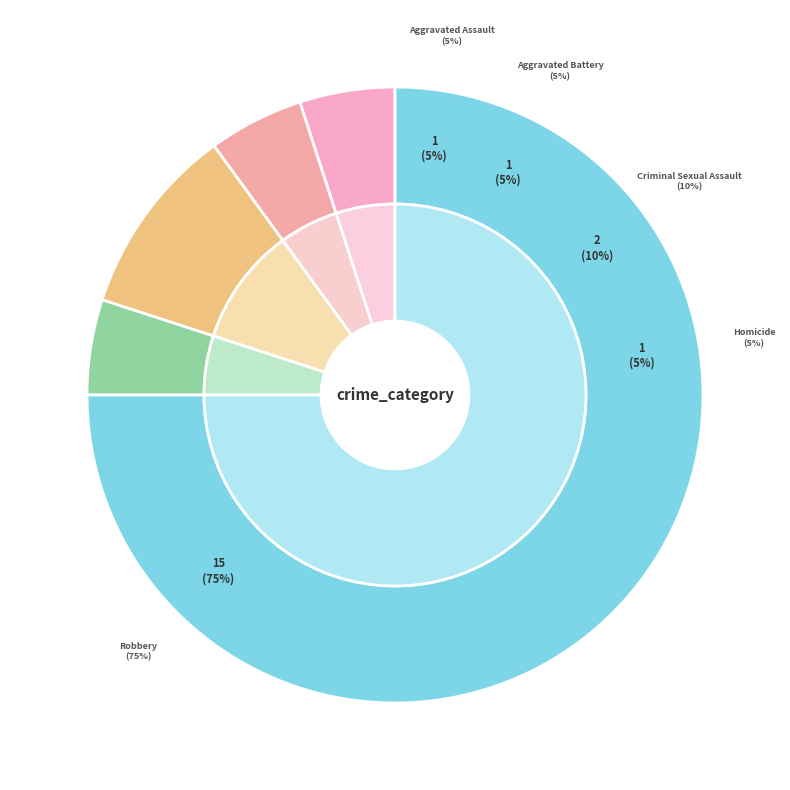

Count the number of slices in the pie.

5